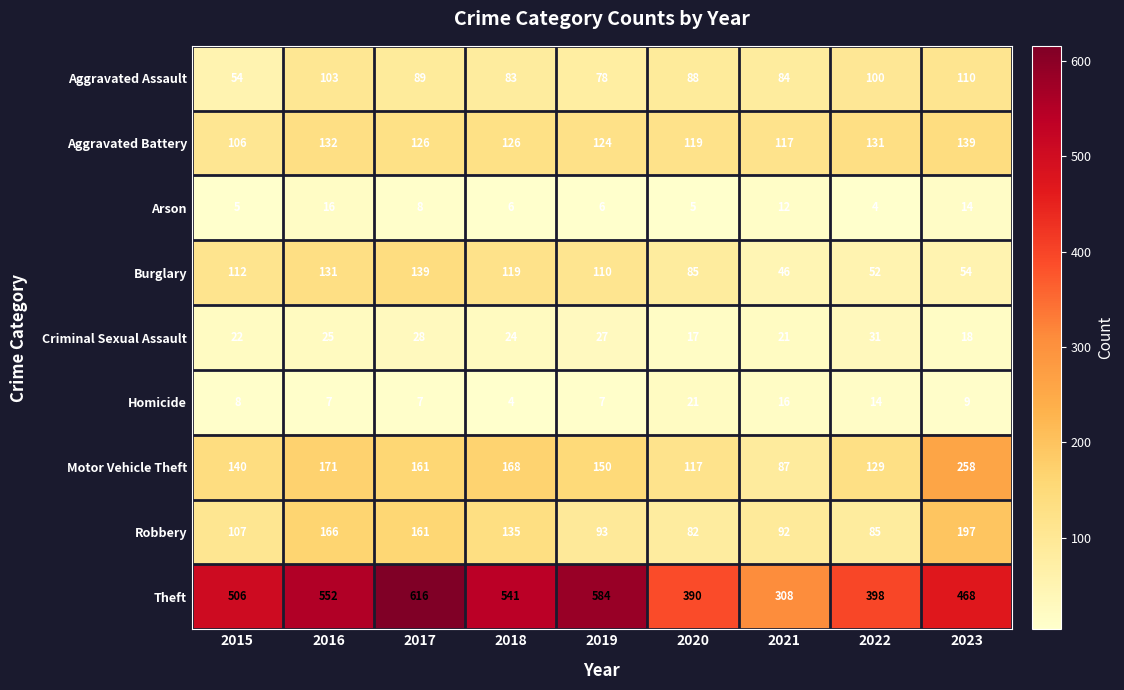

What is the total value across all series at 2017?

1335